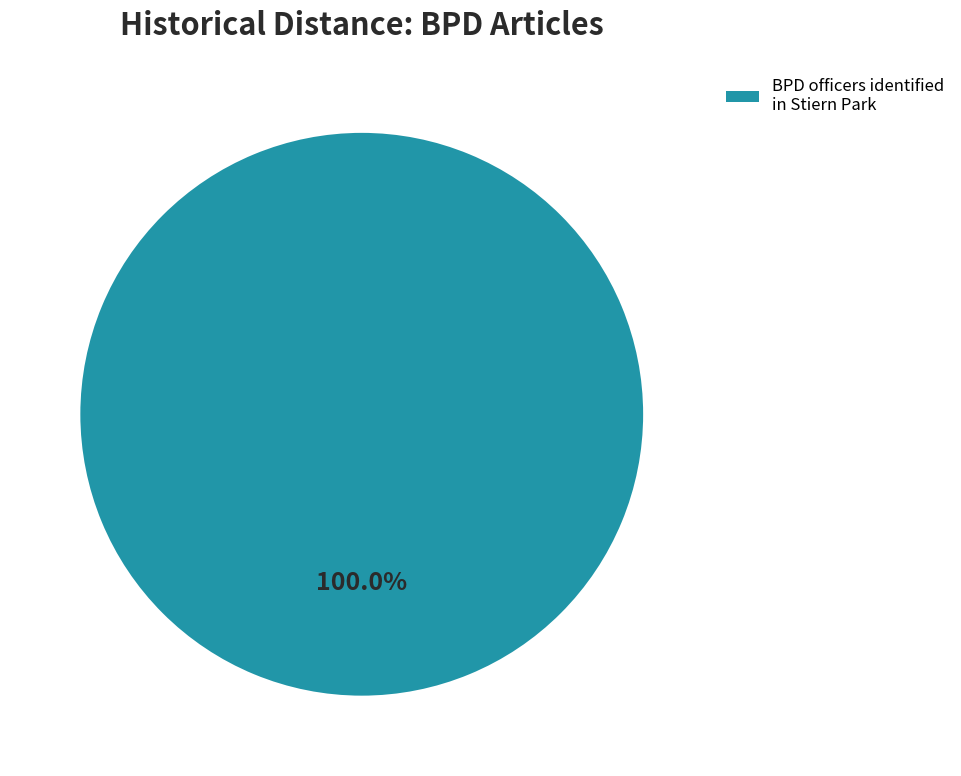

Does any single category account for the majority?

Yes